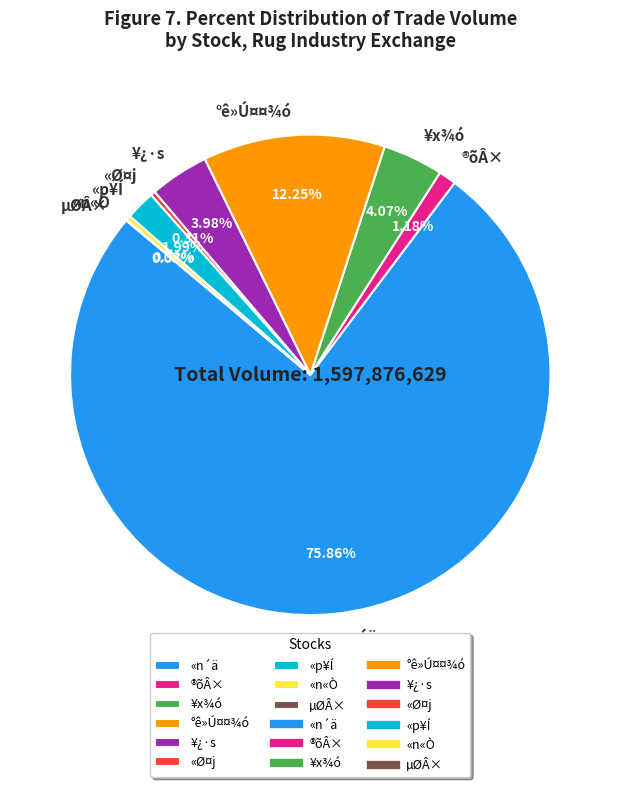

What is the ratio of the value at ®õÂ× to the value at ¥x¾ó?

0.3